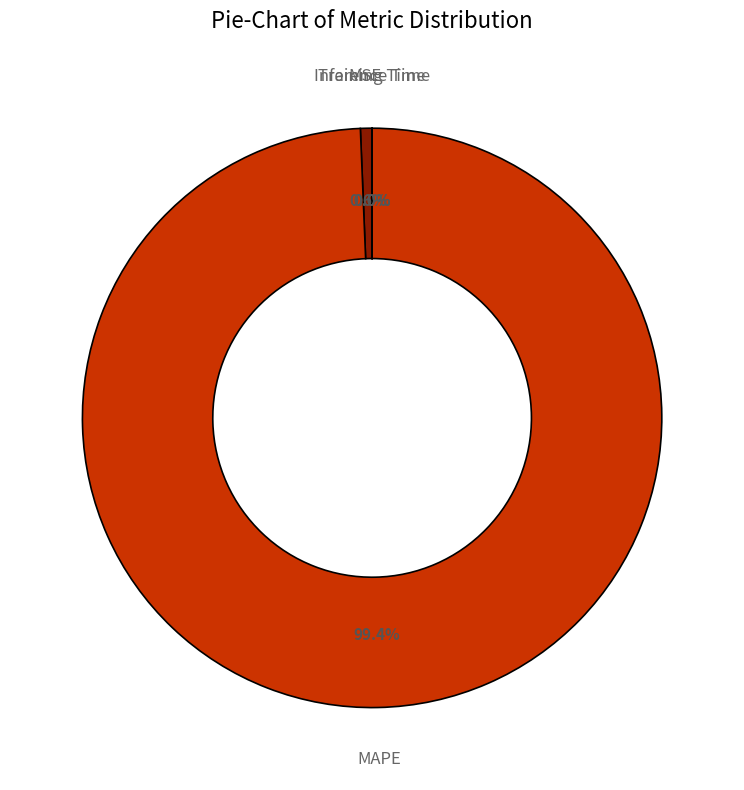

To the nearest percent, what is the average slice percentage?

25%